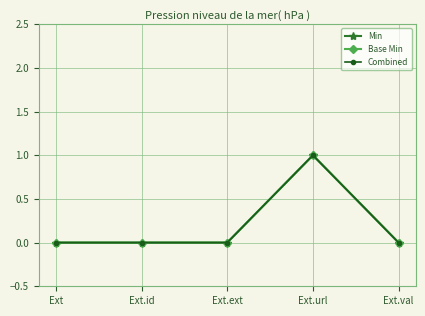

Does the chart have visible grid lines?

Yes